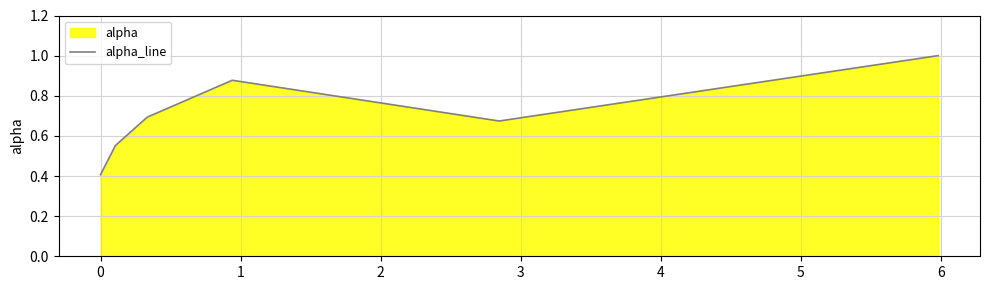

What is the value of the 3rd point from the left?

0.7